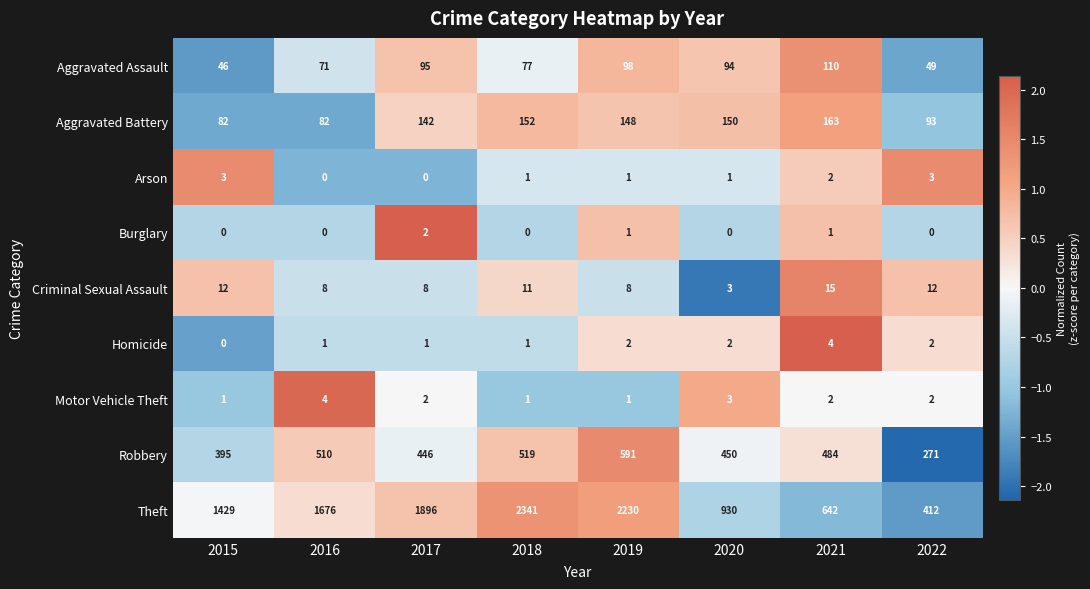

At which category does the chart reach its peak across all series?

2018